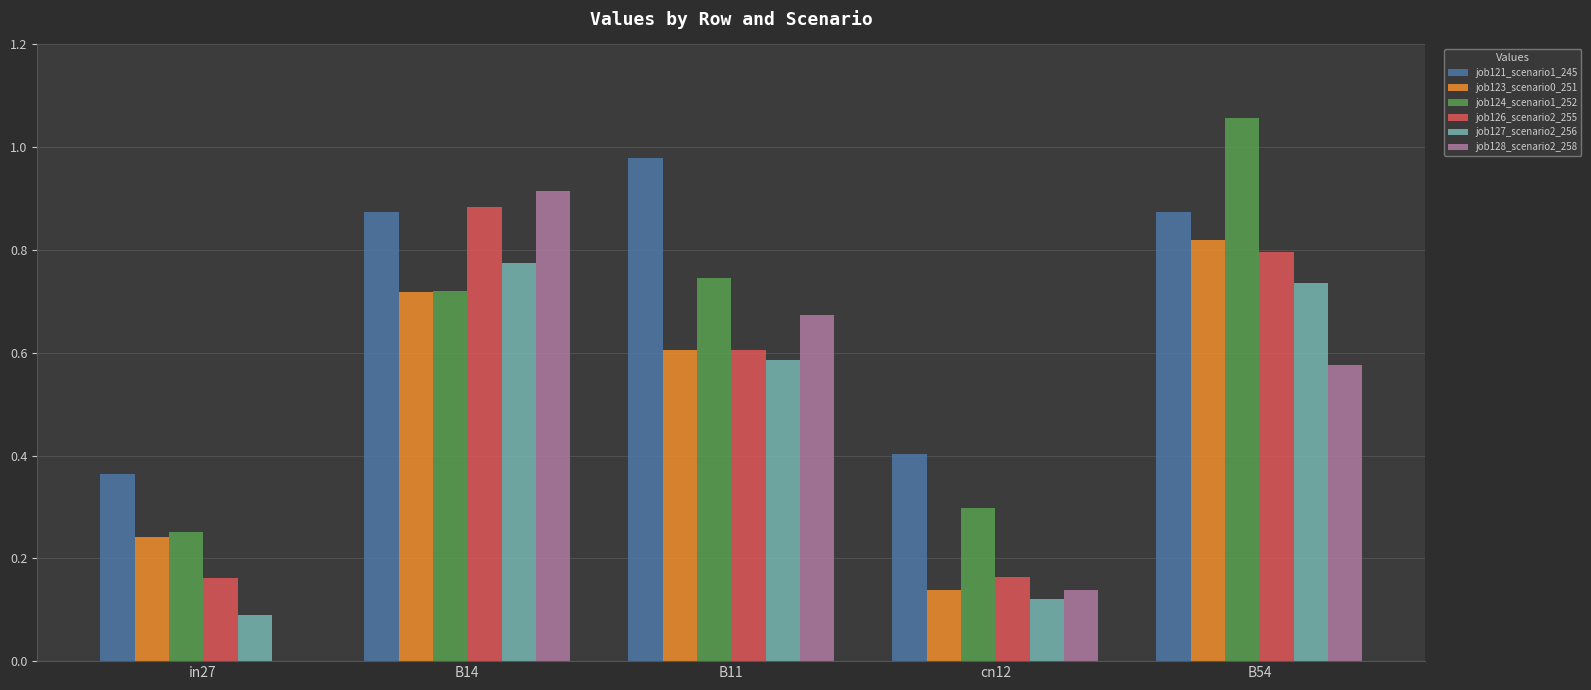

What are all the series names shown in the legend?

job121_scenario1_245, job123_scenario0_251, job124_scenario1_252, job126_scenario2_255, job127_scenario2_256, job128_scenario2_258